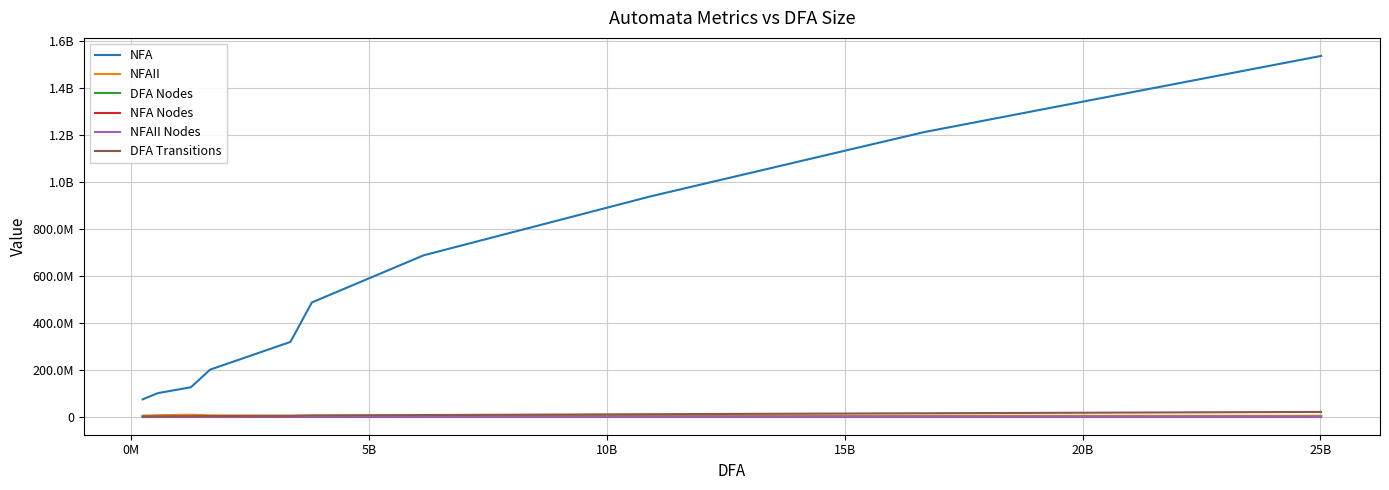

Which series has the largest range (max minus min)?

NFA